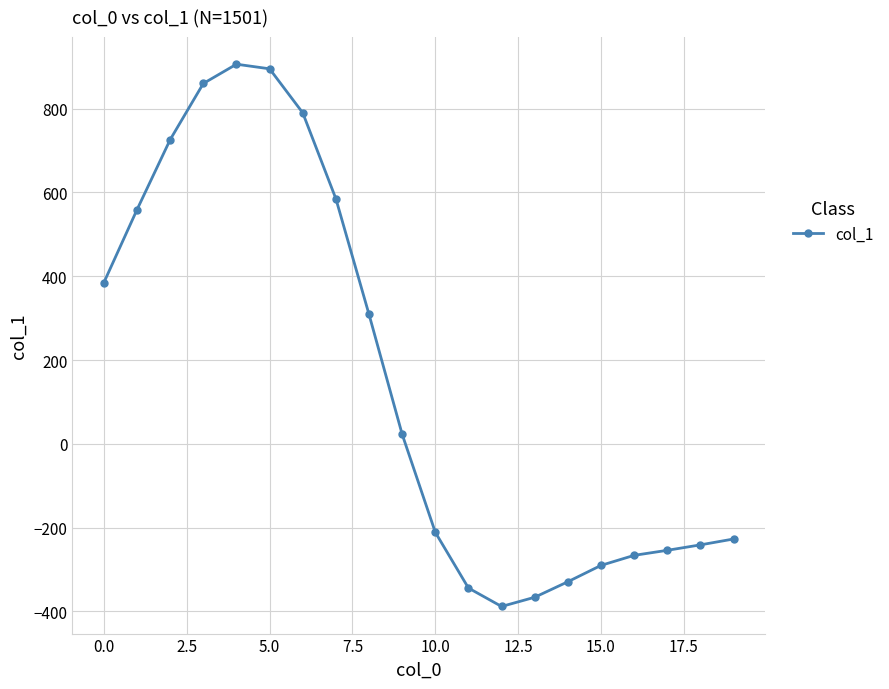

How many lines are shown in the chart?

1